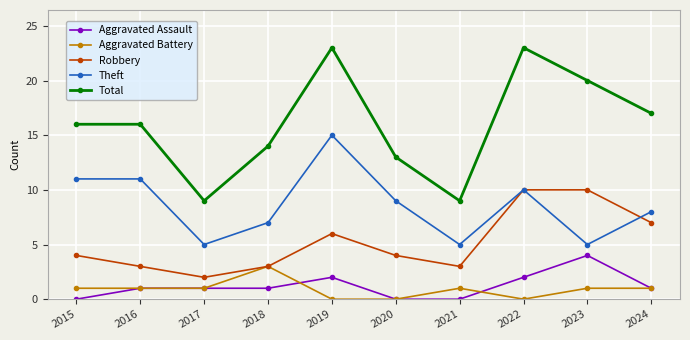

True or false: Aggravated Assault and Aggravated Battery intersect in this chart.

True